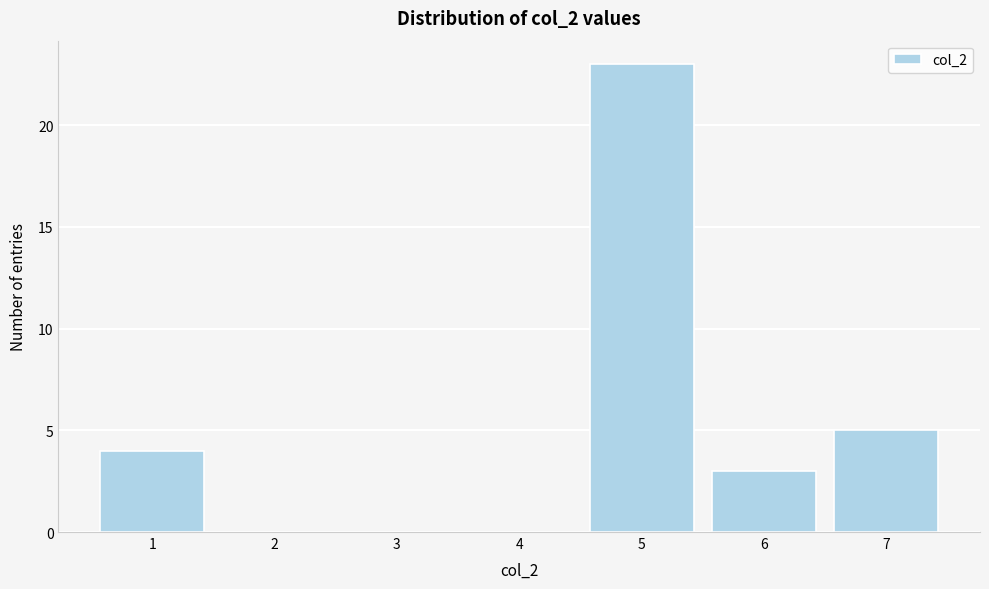

Reading right to left, transcribe all the data shown in this chart.

7=5	6=3	5=23	4=0	3=0	2=0	1=4